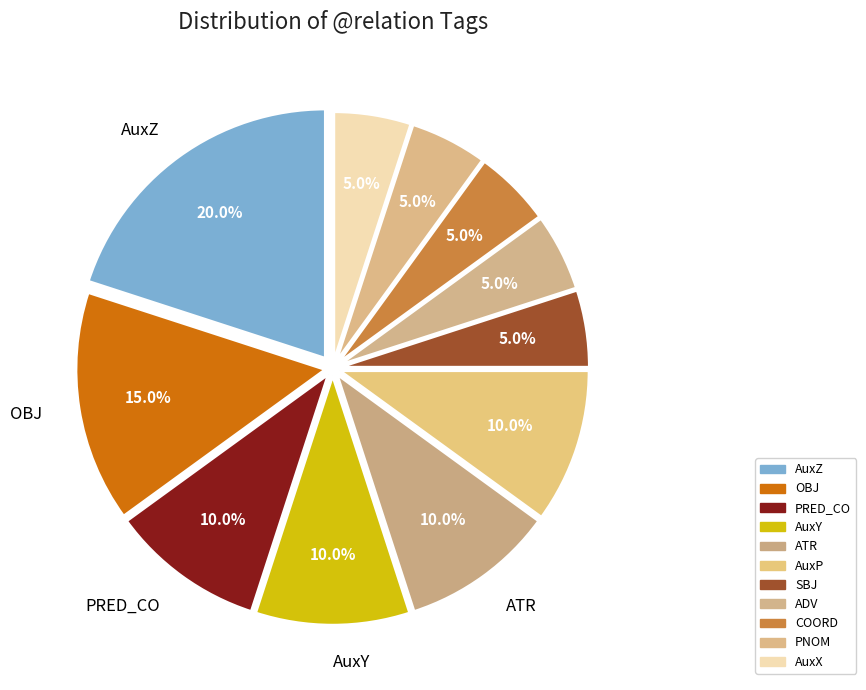

To the nearest percent, what portion does OBJ represent?

15%